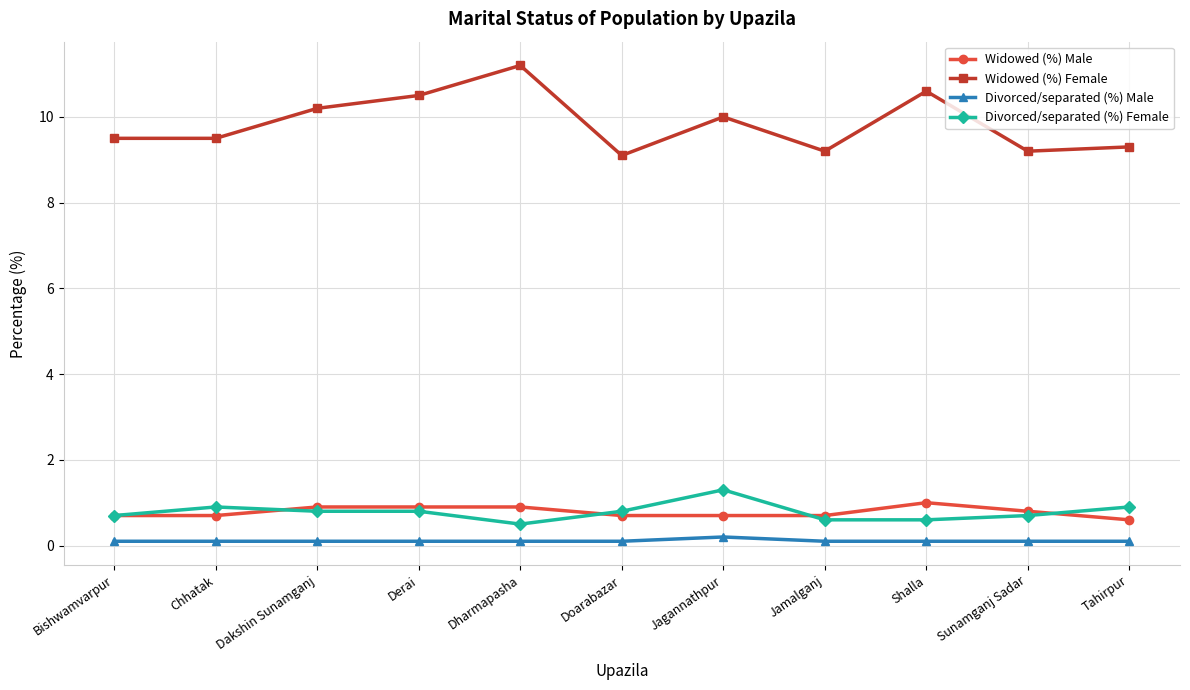

In Widowed (%) Female, how many points are higher than both neighbors (excluding endpoints)?

3